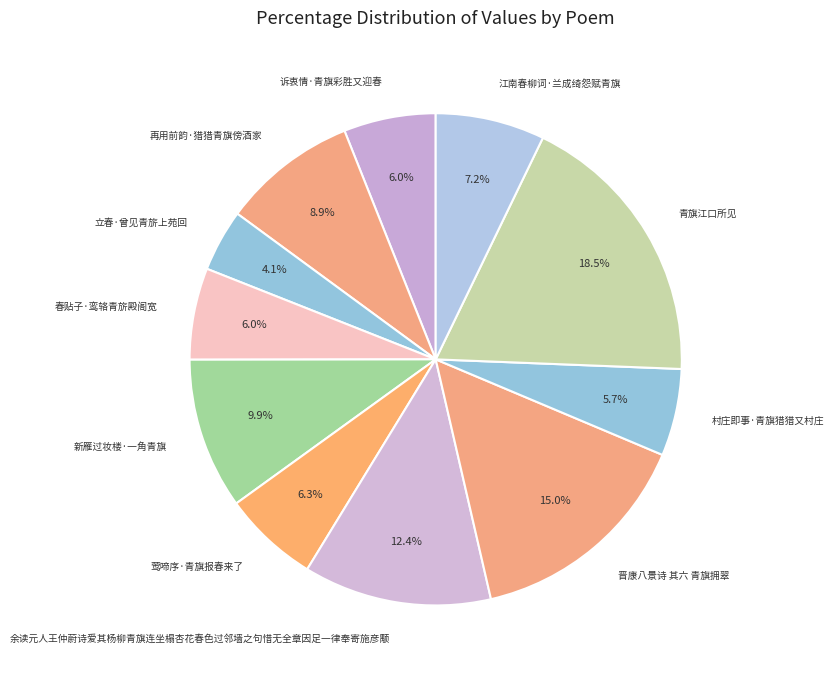

To the nearest percent, what is the combined percentage of 村庄即事·青旗猎猎又村庄 and 莺啼序·青旗报春来了?

12%